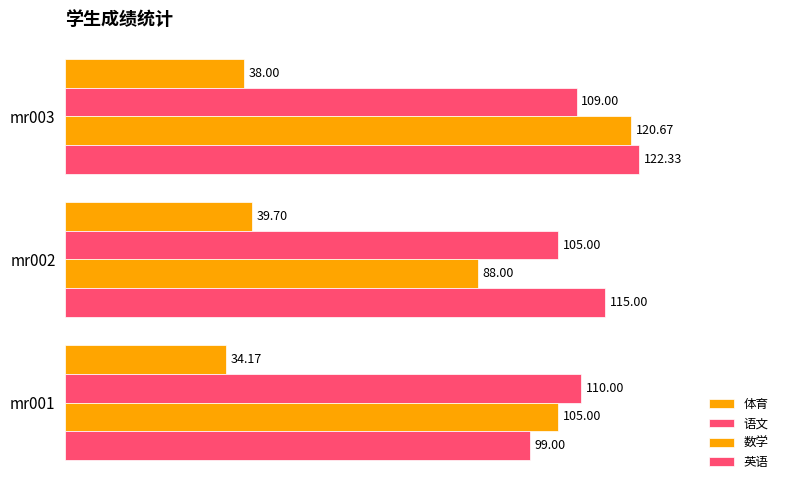

How many series are shown in this chart?

4